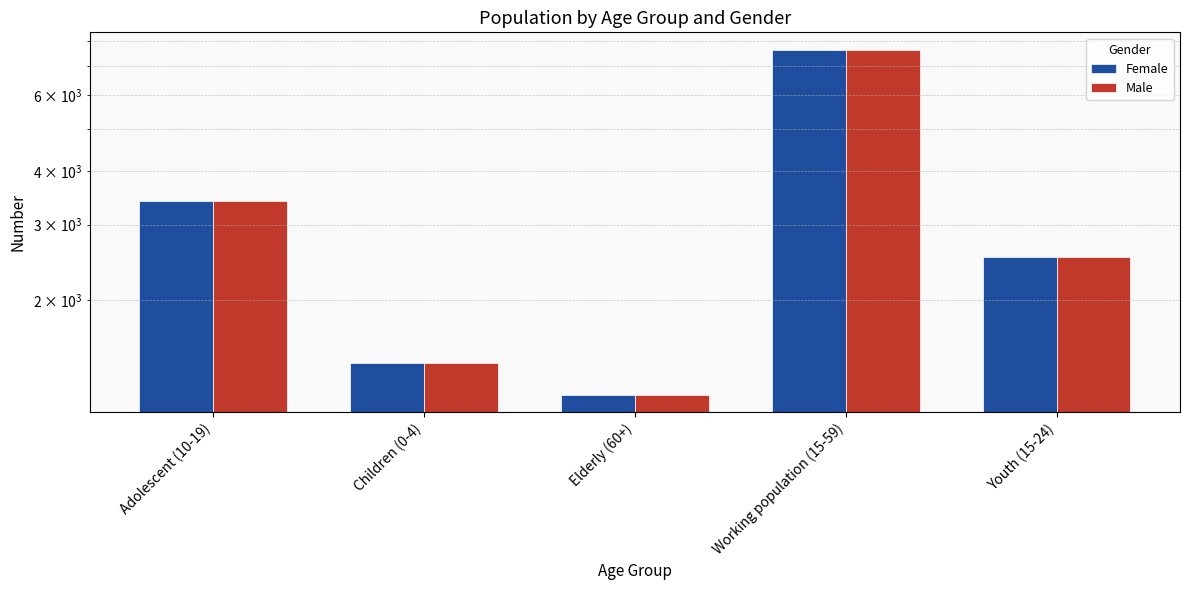

Which has a higher value, Working population (15-59) or Youth (15-24)?

Working population (15-59)